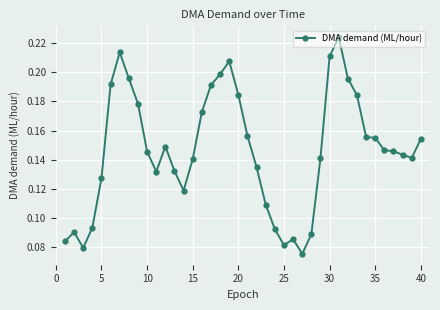

What is the sum of all values?

5.9